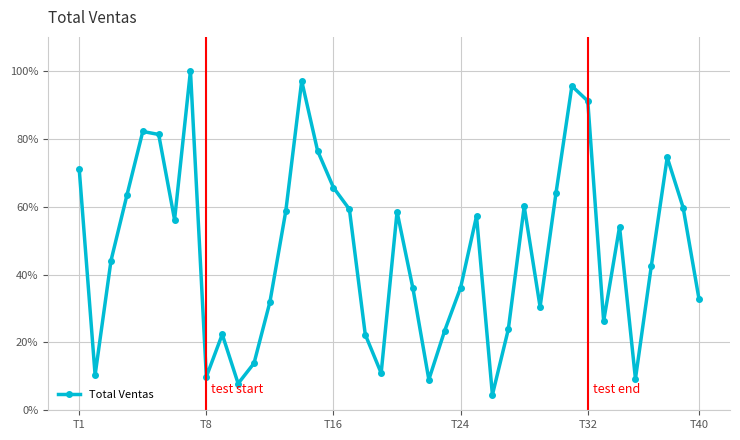

What is the value of the 35th point from the left?

54.1